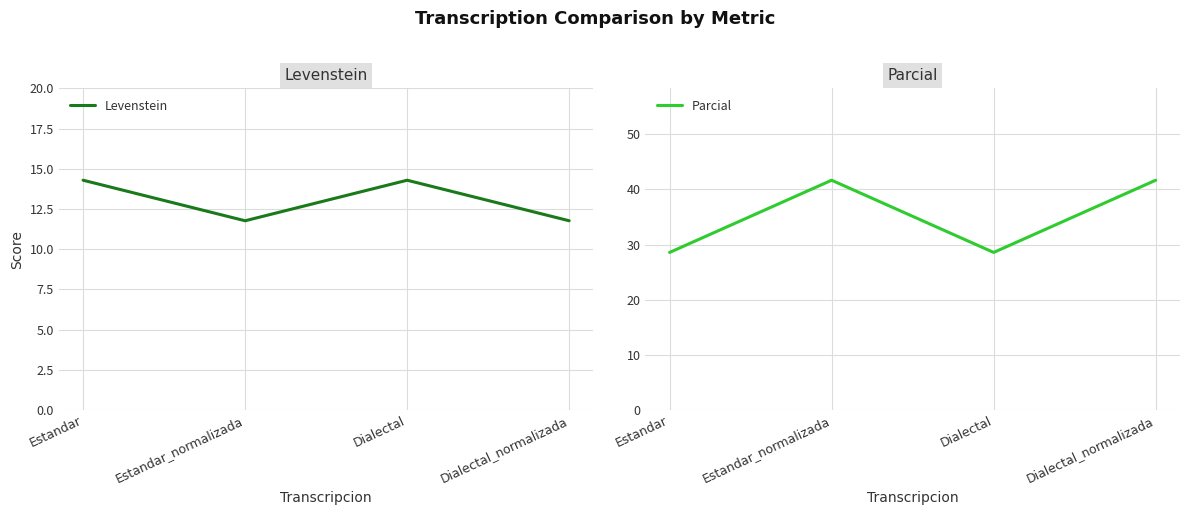

Rank the series by their maximum value, from lowest to highest.

Levenstein, Parcial